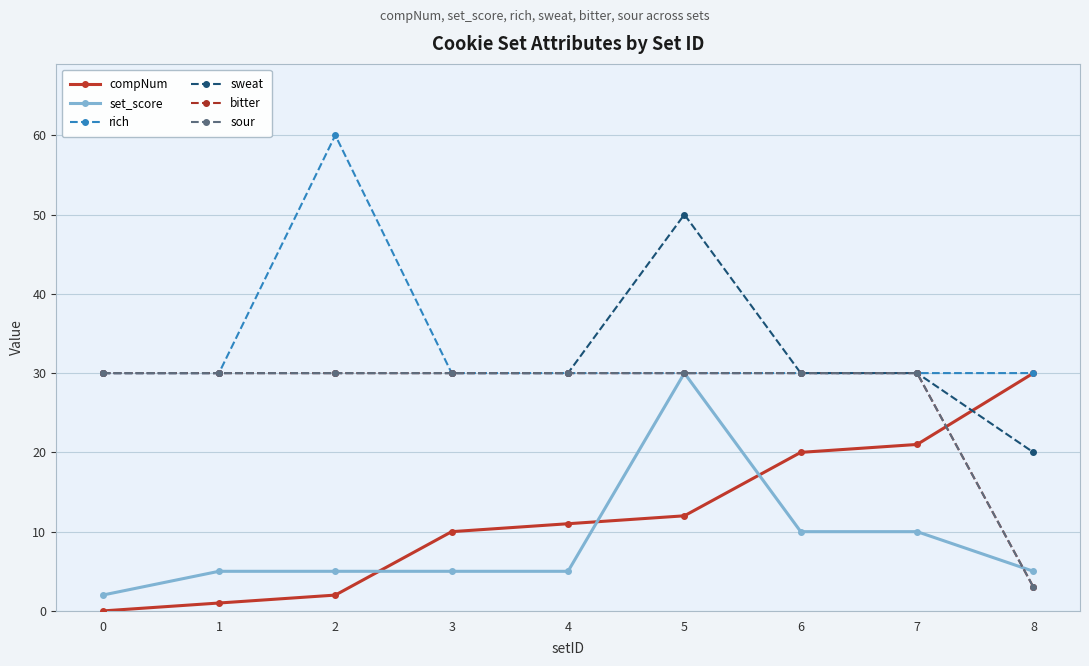

Rank the series at 4 from lowest to highest value.

set_score, compNum, rich, sweat, bitter, sour